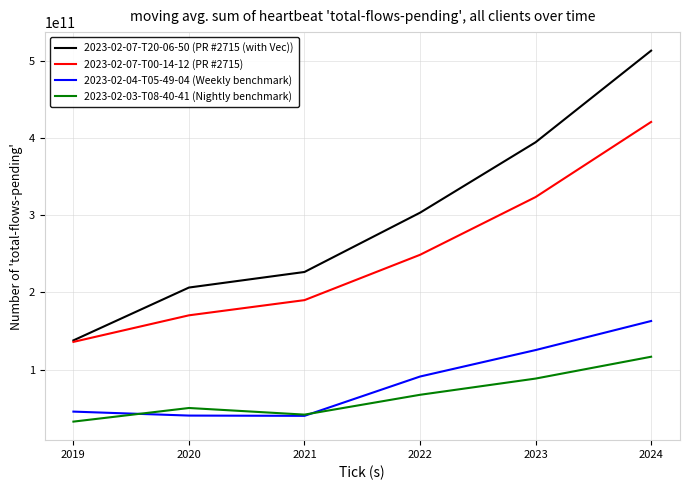

True or false: 2023-02-03-T08-40-41 (Nightly benchmark) and 2023-02-07-T00-14-12 (PR #2715) intersect in this chart.

False